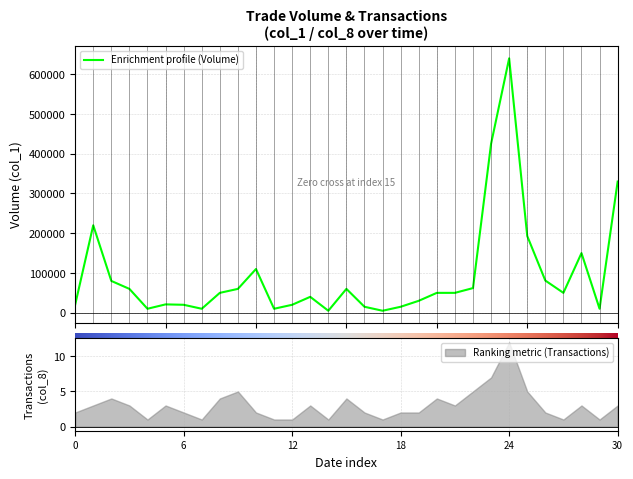

Is this an area chart (filled region under the line)?

No